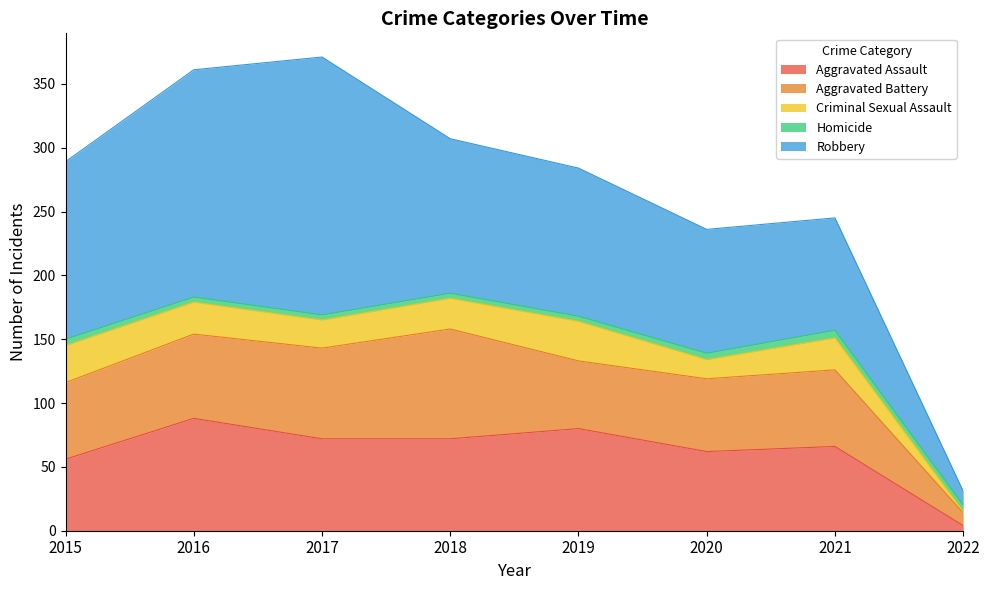

How many data points does each series have?

8